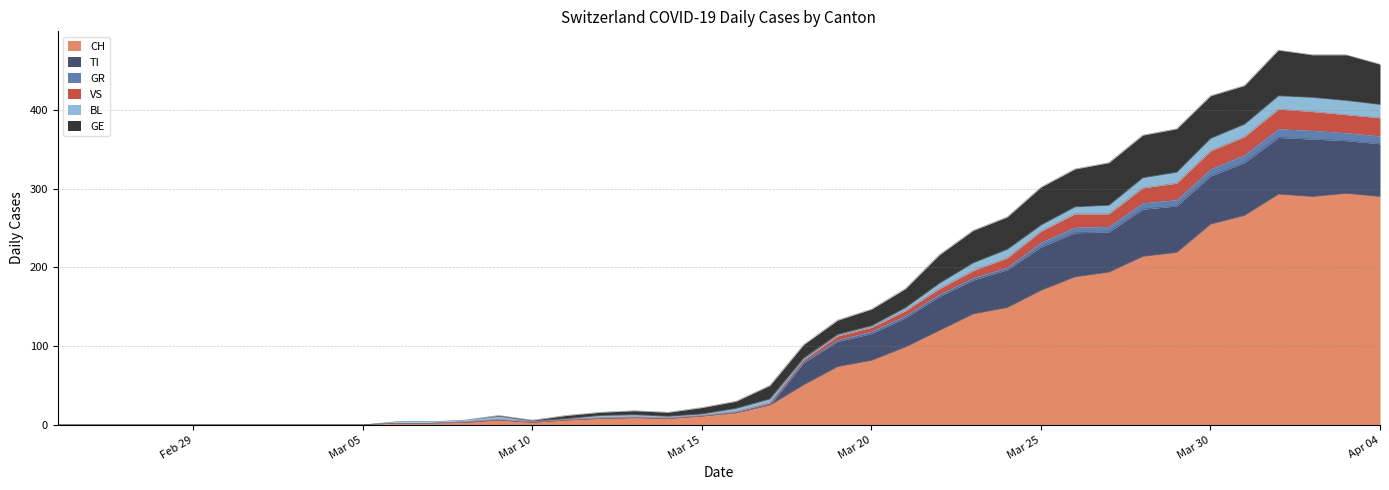

At which category does the chart reach its peak across all series?

2020-04-01